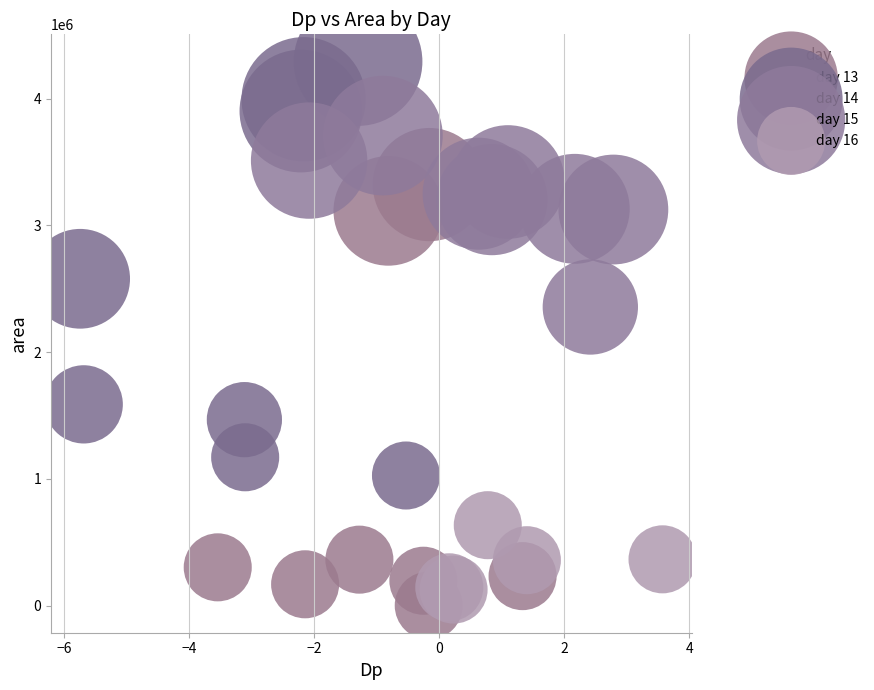

Which series reaches the maximum Y coordinate?

day 14